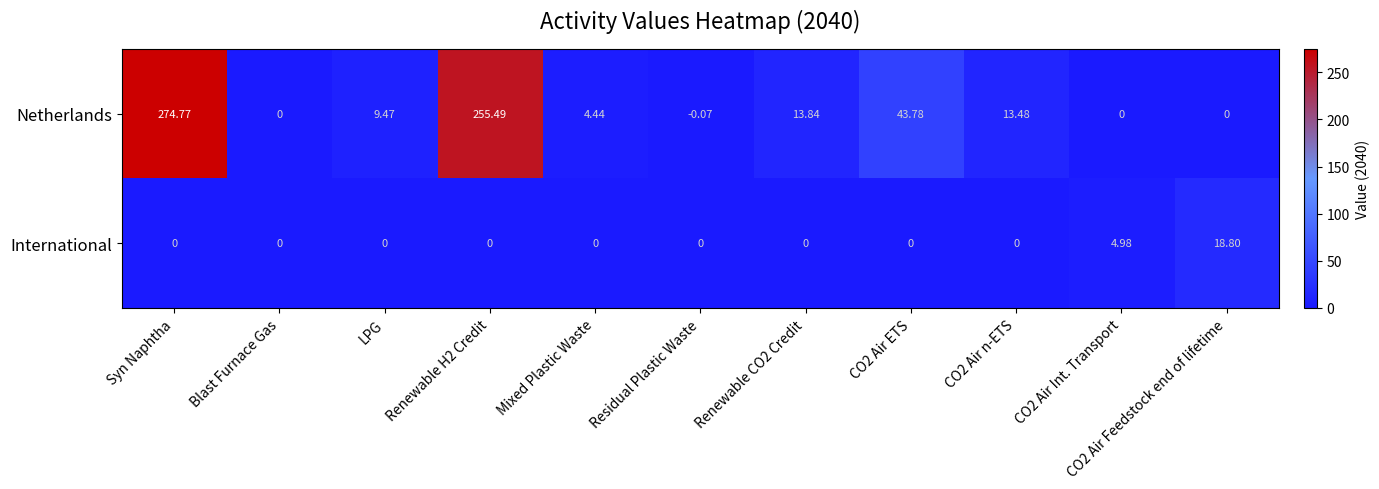

Which series has the largest range (max minus min)?

Netherlands